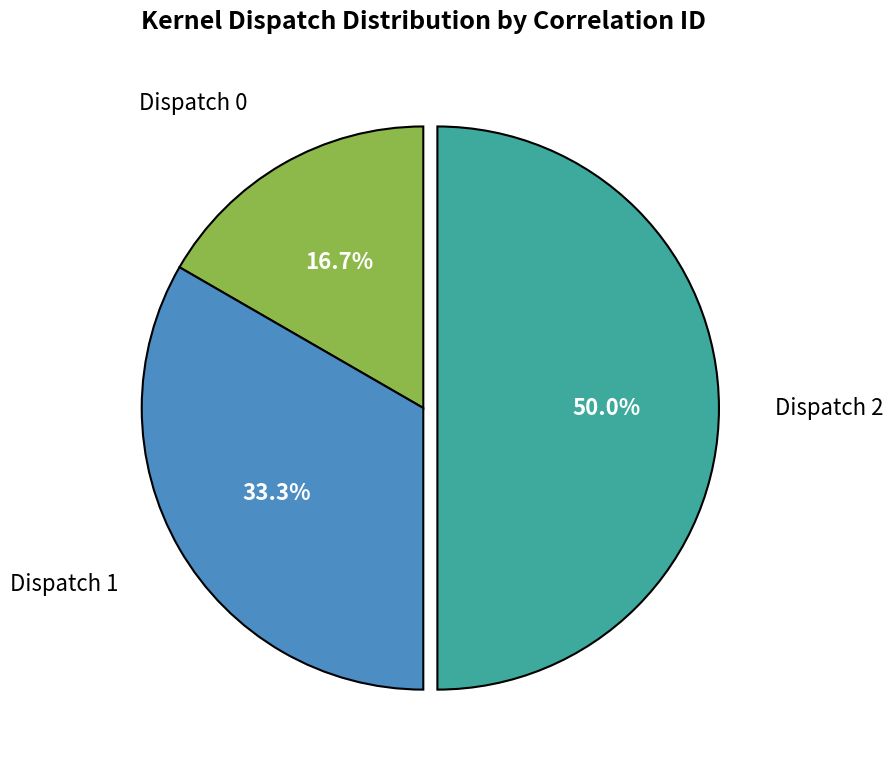

How many segments does this pie chart have?

3